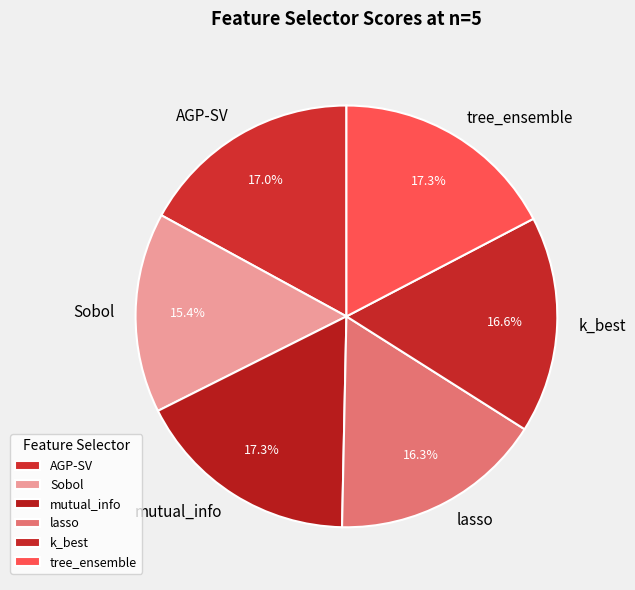

To the nearest percent, what percentage of the pie is AGP-SV?

17%